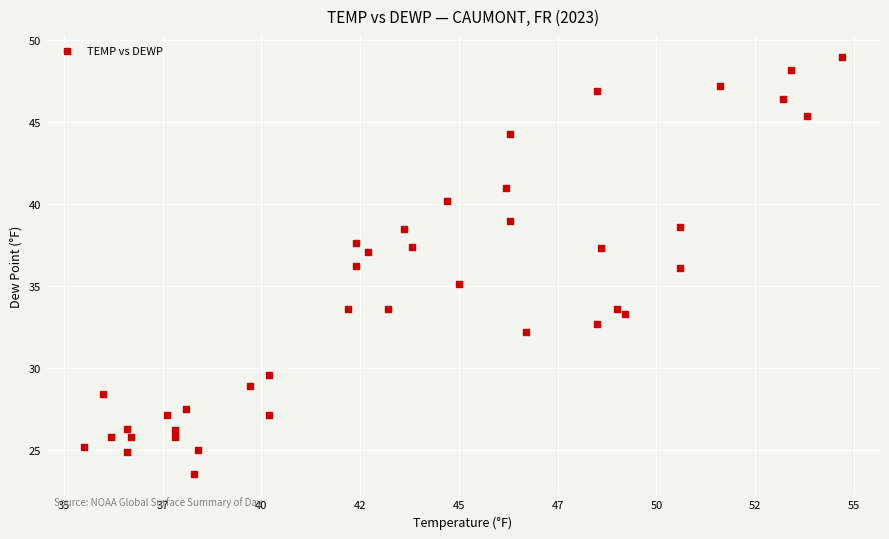

What is the range of Y values (max minus min)?

25.5